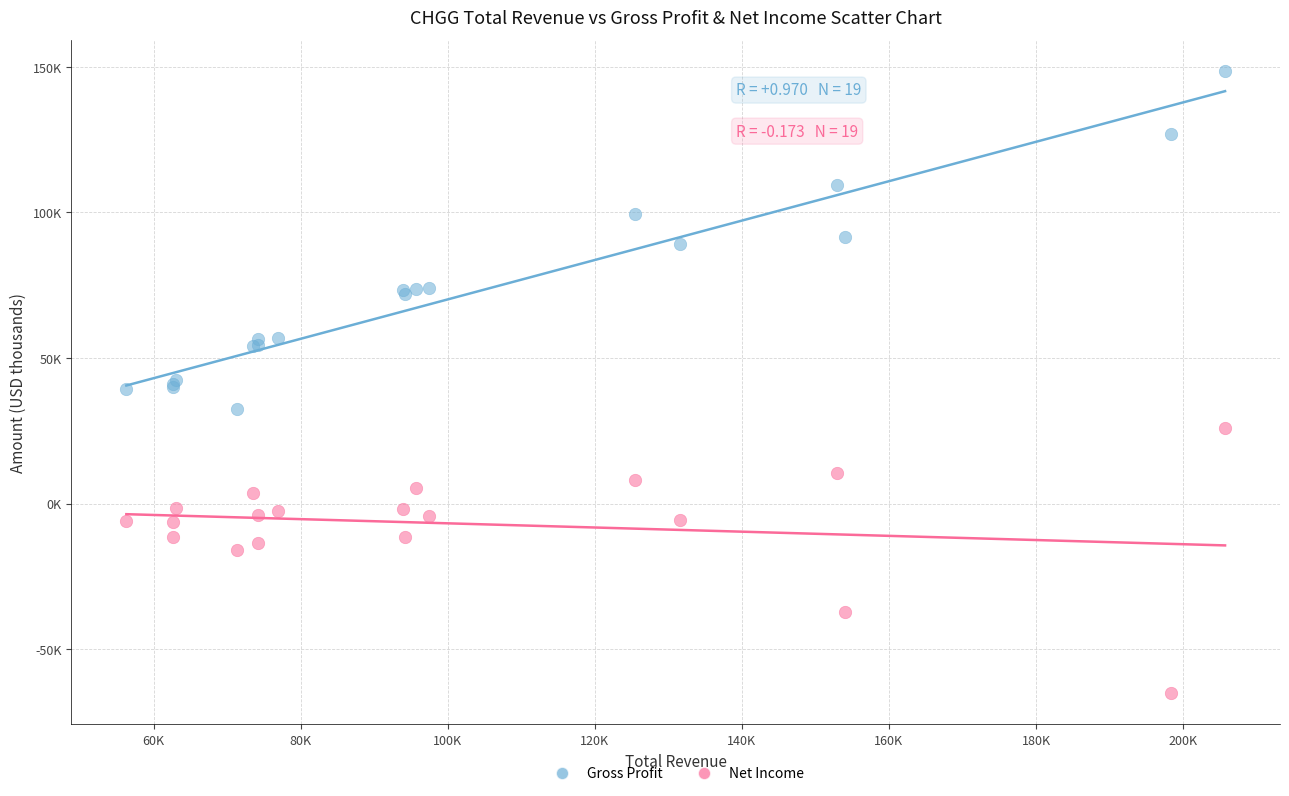

Which series reaches the minimum Y coordinate?

Net Income